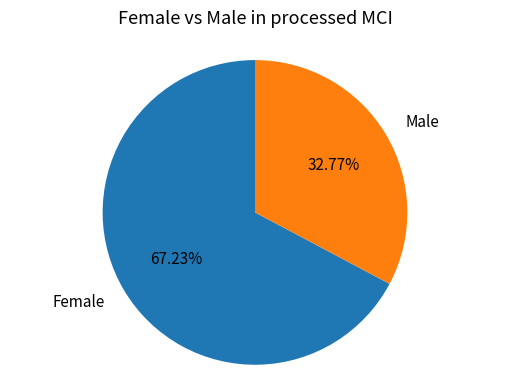

Combined, do Male and Female account for over 50%?

Yes